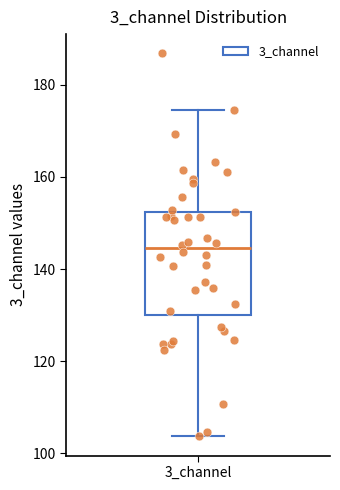

Where does the lower whisker of the box for 3_channel end on the y-axis? The values are not printed on the chart, so give them approximately, as read against the axis.

104